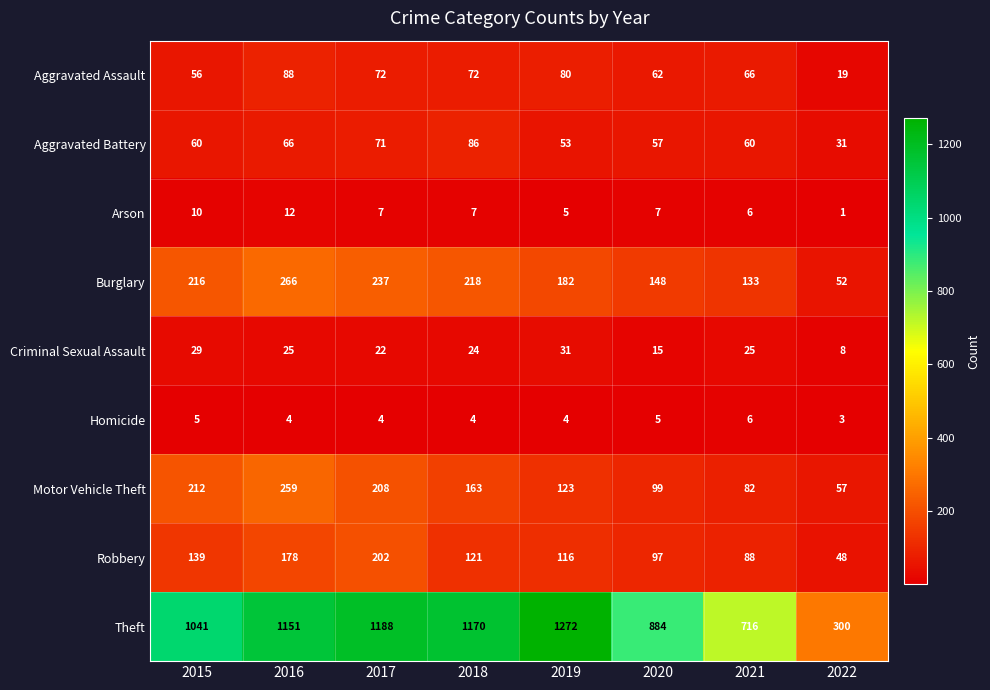

What is the difference between the maximum and minimum values in the Aggravated Assault series?

69